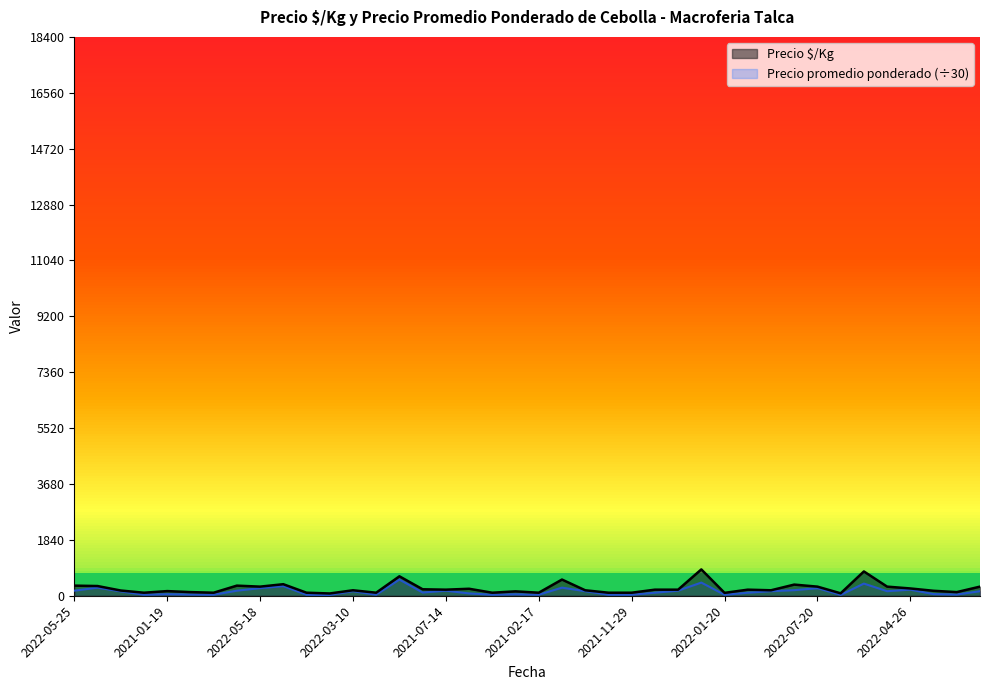

Is it true that Precio promedio ponderado equals 33.3 at 2022-02-25?

True